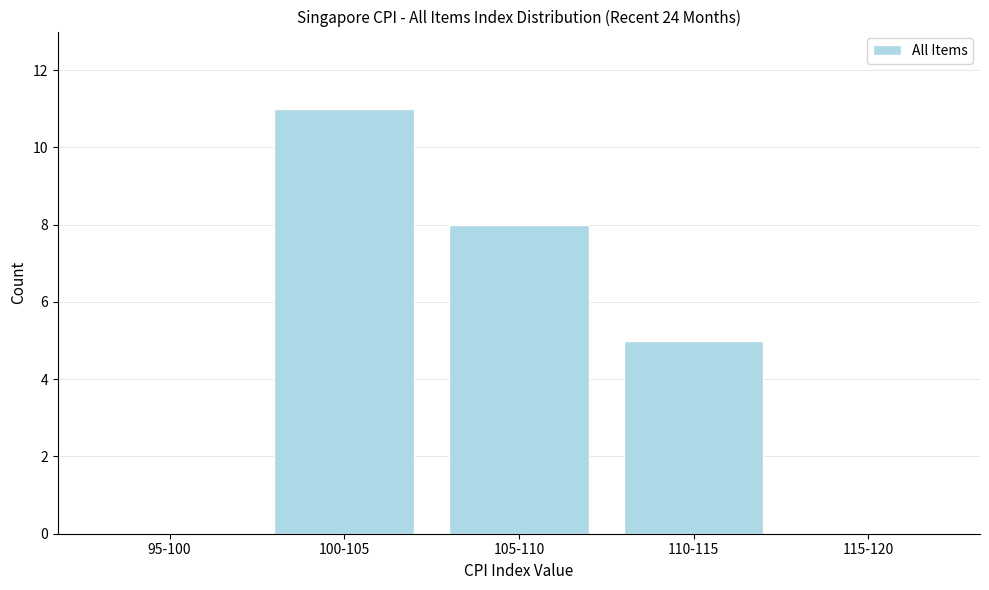

Reading left to right, extract all data points from this chart.

95-100=0	100-105=11	105-110=8	110-115=5	115-120=0